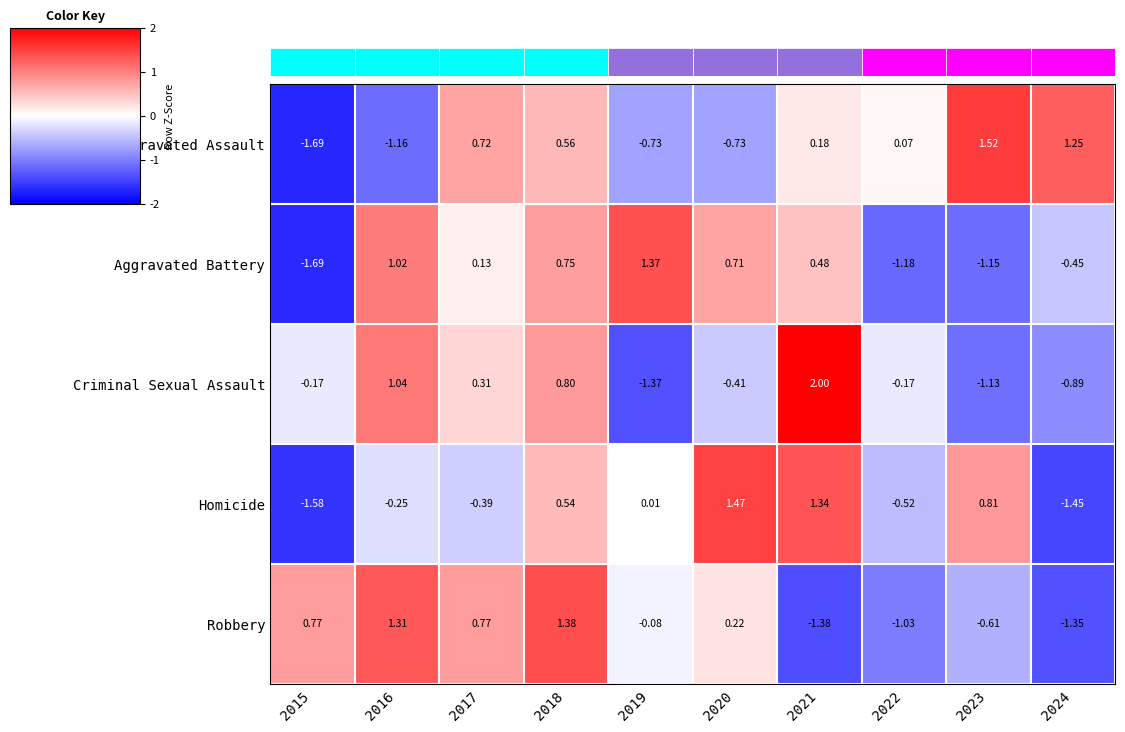

What value does the Criminal Sexual Assault series have at 2017?

0.3